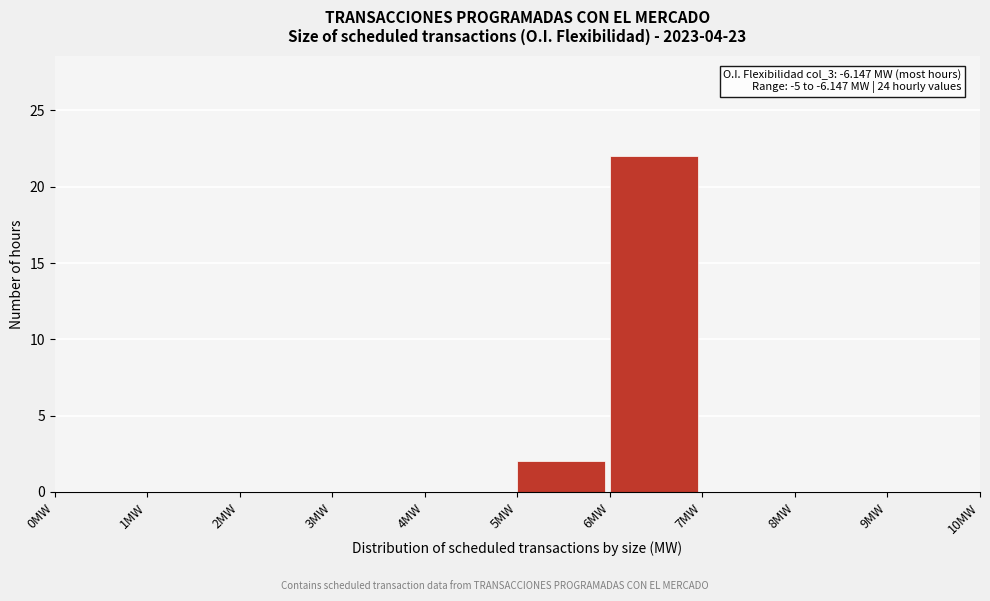

Which range on the x-axis has the tallest bar?

6 to 7